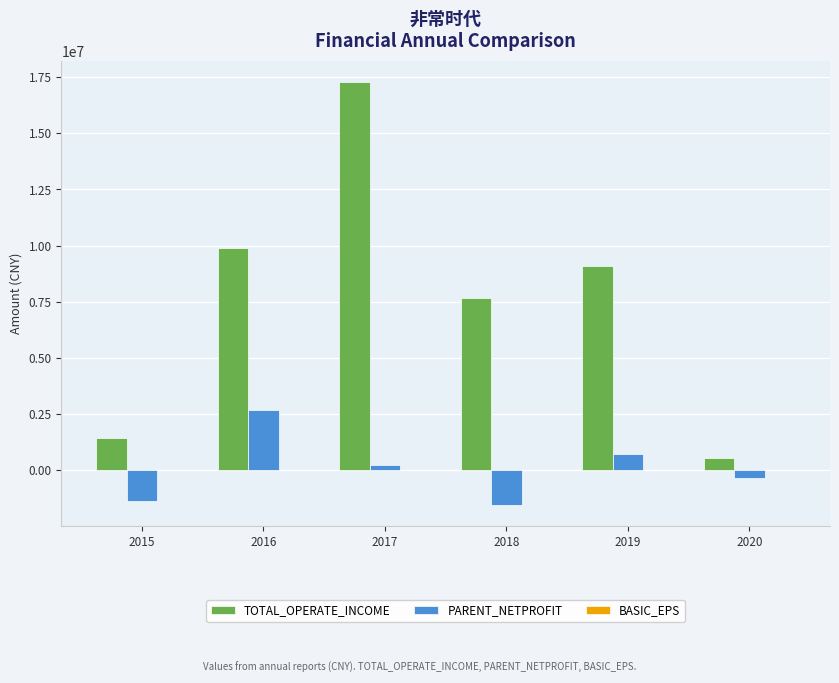

The PARENT_NETPROFIT series shows -349761.3 at 2020. True or false?

True